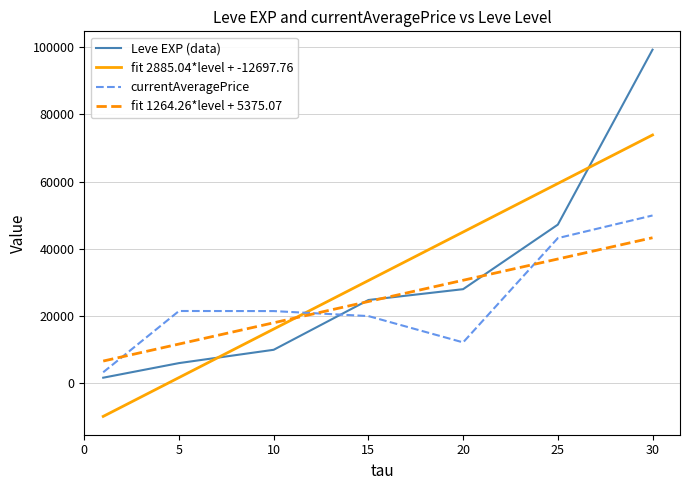

What is the minimum value shown in the chart?

-9812.7